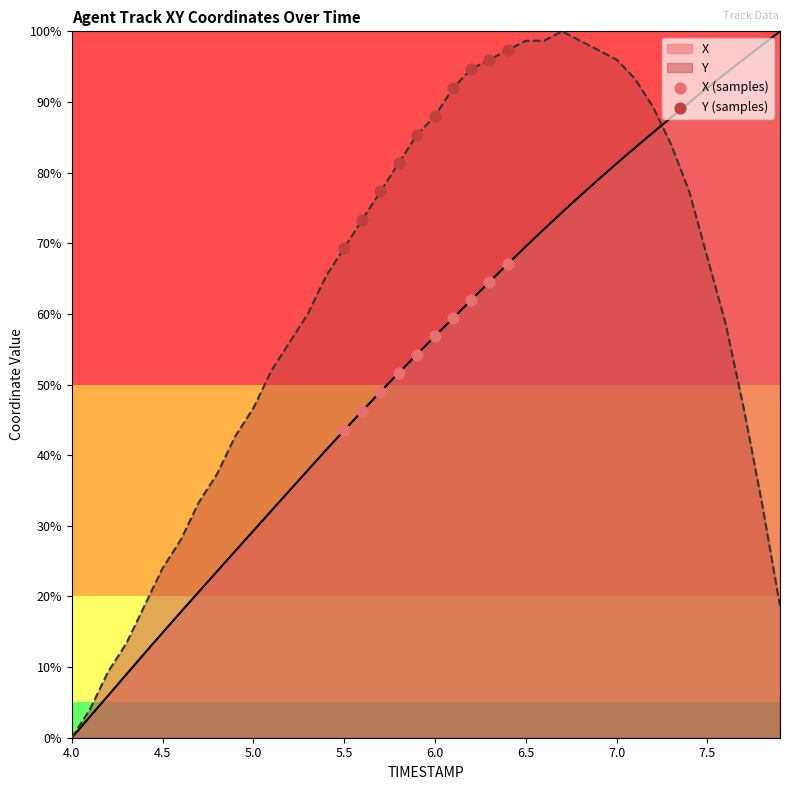

Which series contains the highest Y value?

Y (samples)